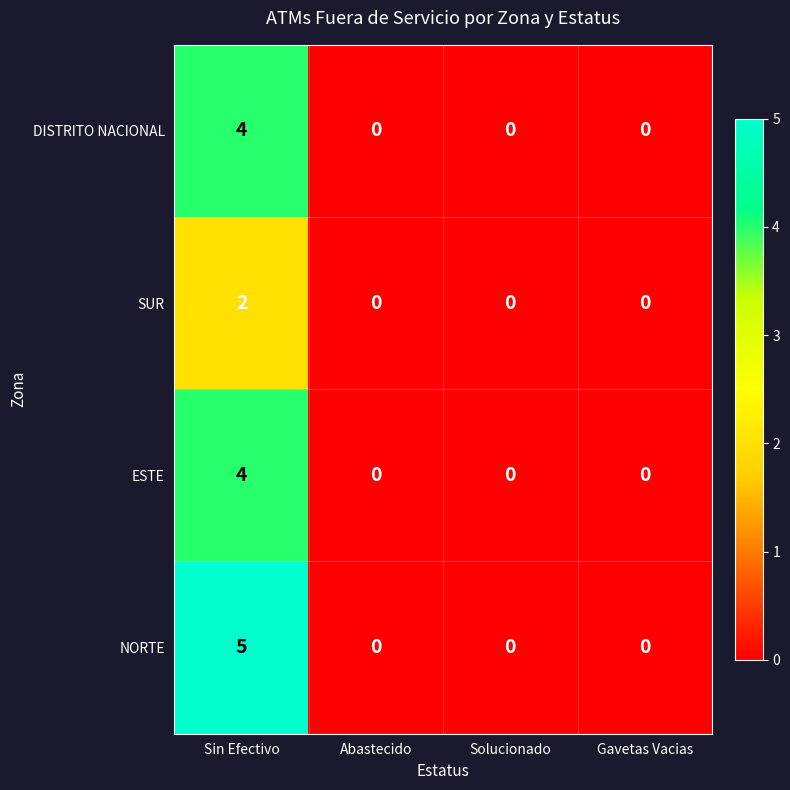

Reading left to right, what are all the values shown in this chart?

DISTRITO NACIONAL: Sin Efectivo=4	Abastecido=0	Solucionado=0	Gavetas Vacias=0
SUR: Sin Efectivo=2	Abastecido=0	Solucionado=0	Gavetas Vacias=0
ESTE: Sin Efectivo=4	Abastecido=0	Solucionado=0	Gavetas Vacias=0
NORTE: Sin Efectivo=5	Abastecido=0	Solucionado=0	Gavetas Vacias=0